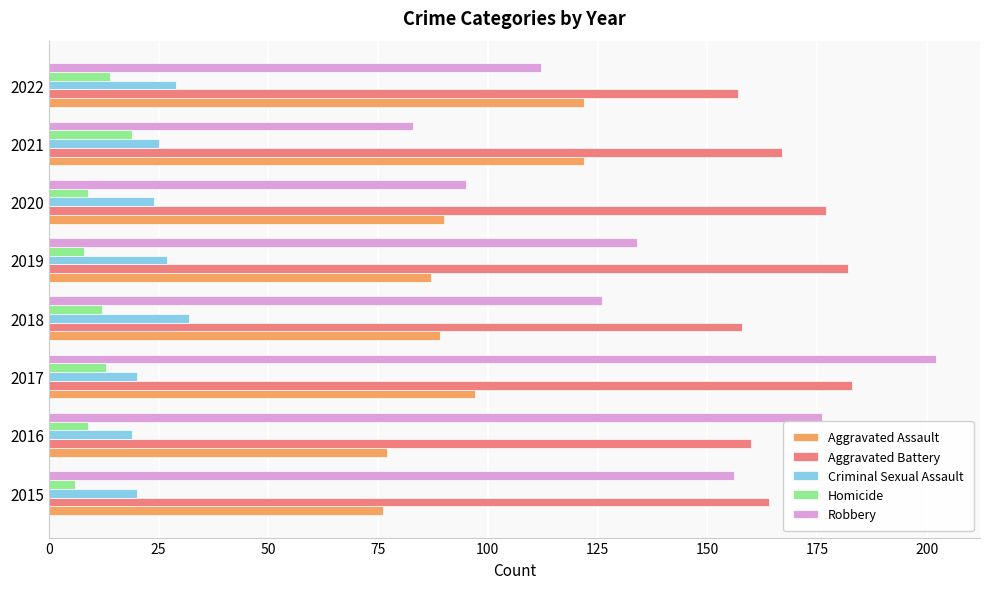

List the labels in order of Robbery value, smallest first.

2021, 2020, 2022, 2018, 2019, 2015, 2016, 2017